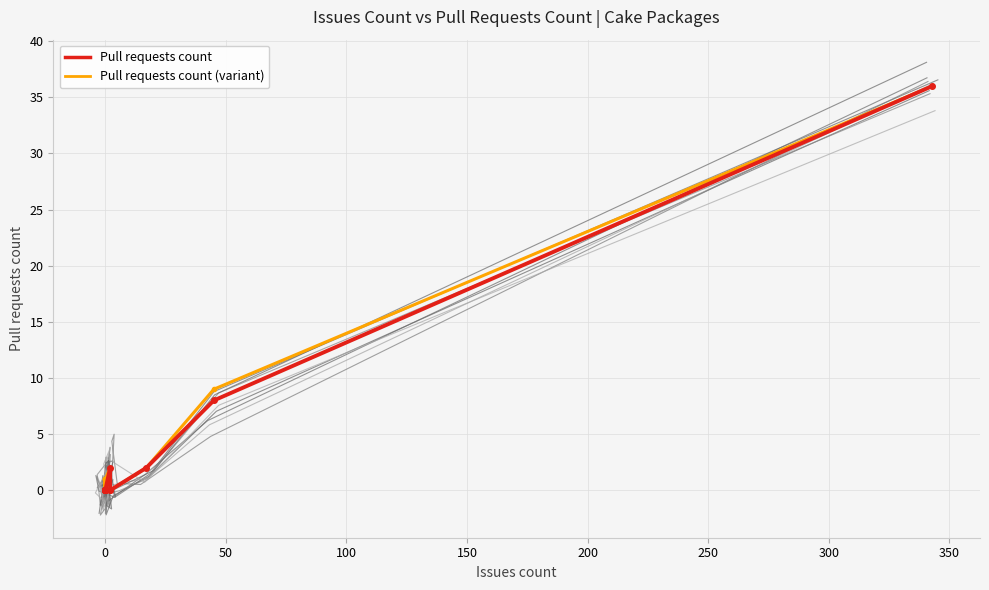

Is it true that Pull requests count equals 1 at 11?

False